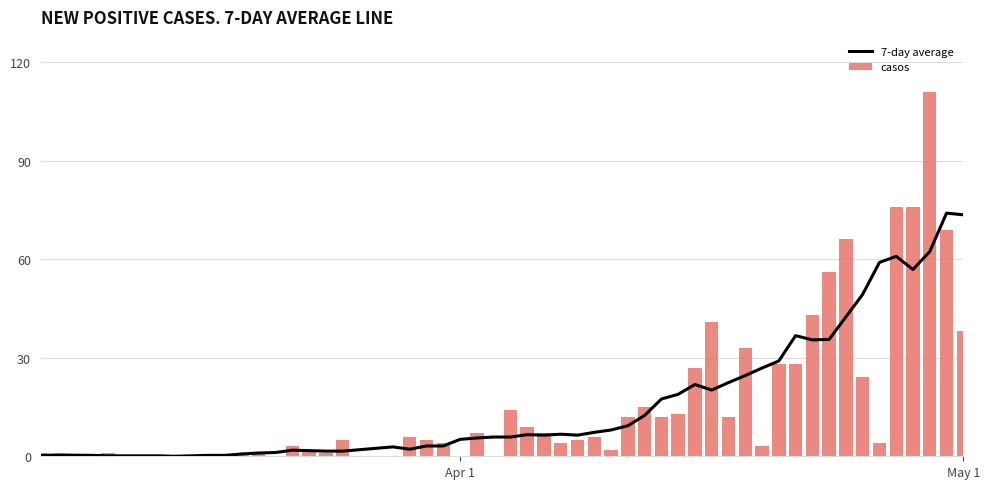

What is the sum of all casos values?

871